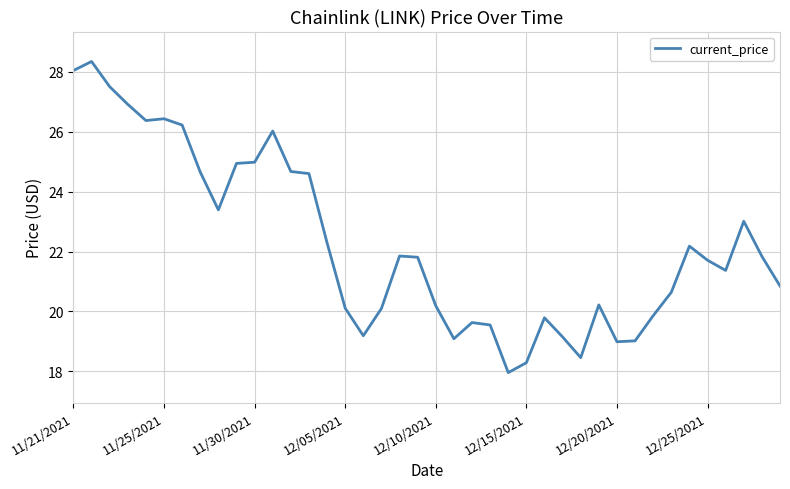

True or false: the data has more than 2 interior local peaks.

True